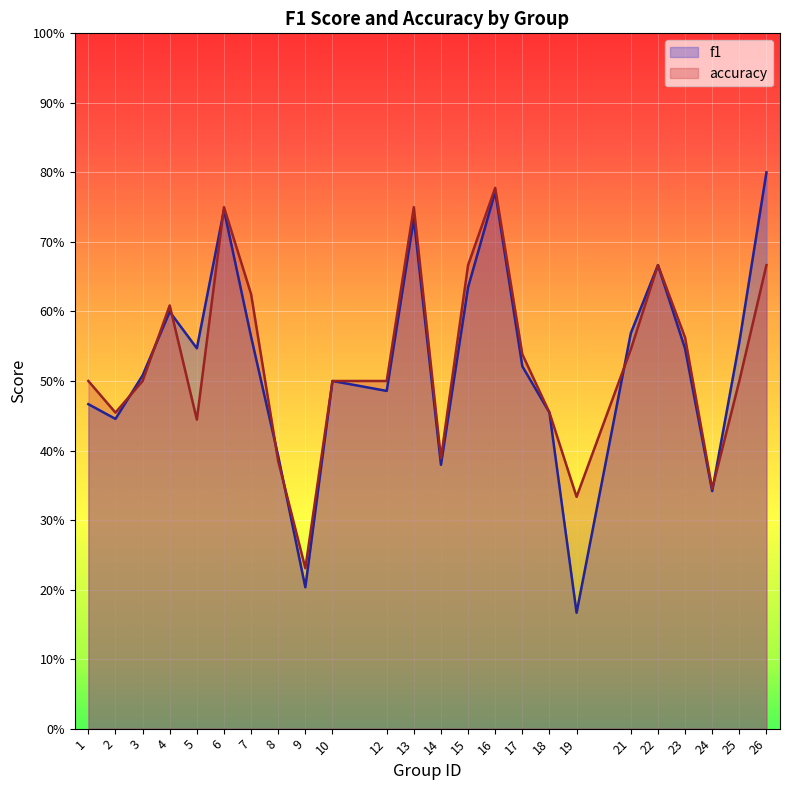

Between which two adjacent categories do accuracy and f1 first intersect?

2 and 3